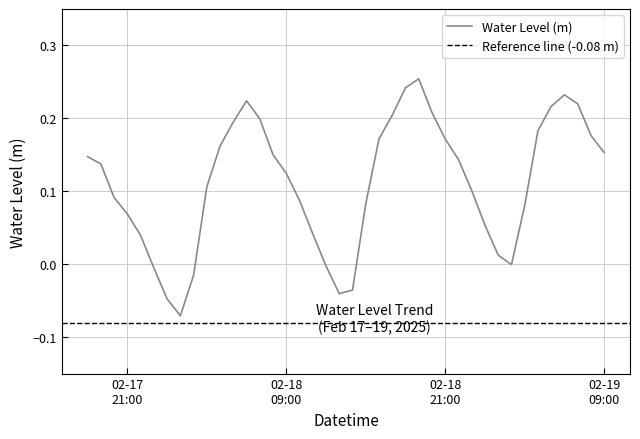

How many lines are shown in the chart?

1